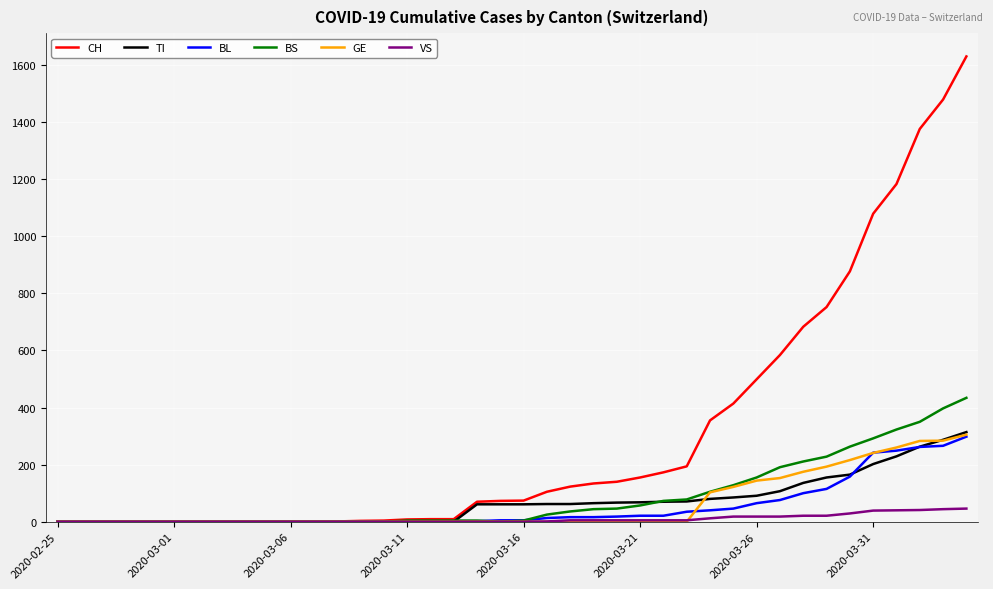

What is the maximum value shown in the chart?

1630